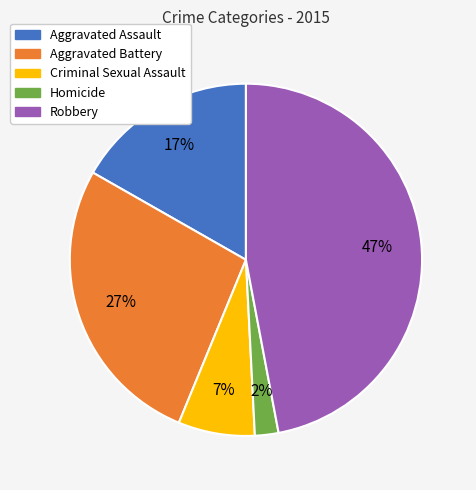

Does Criminal Sexual Assault represent more than half of the total?

No